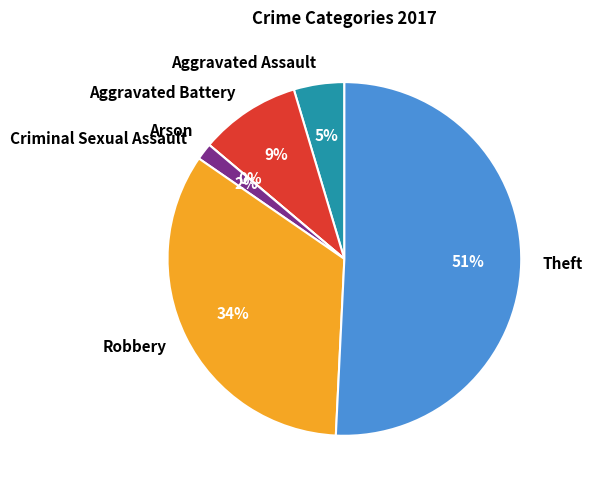

What is the smallest slice in the pie chart?

Arson